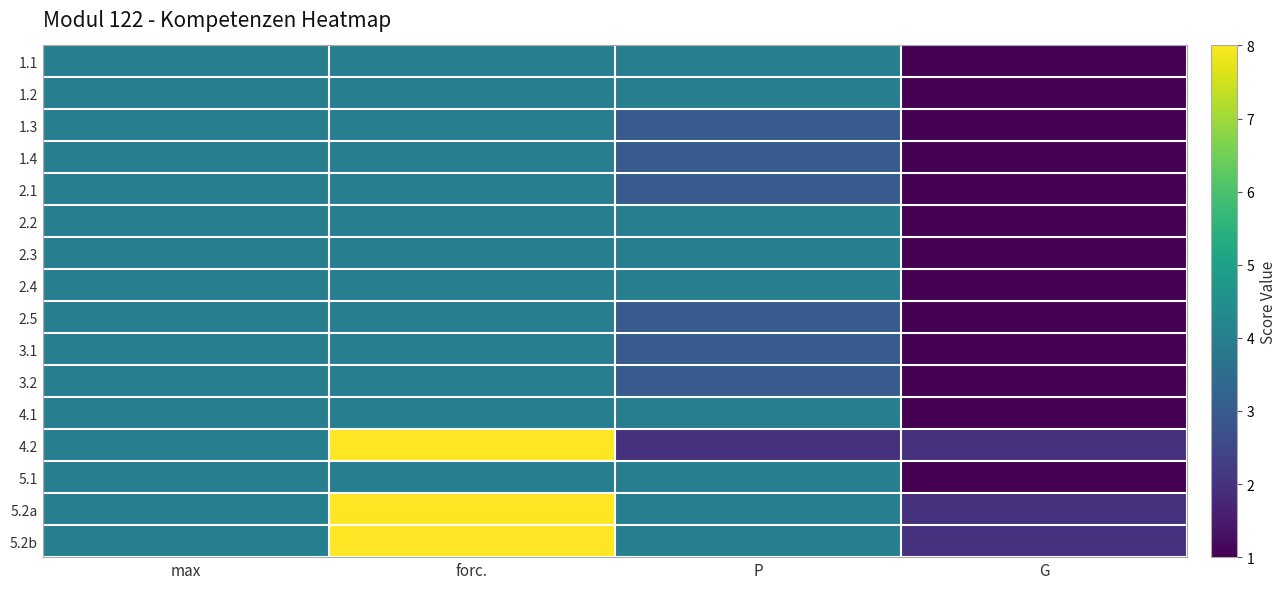

At P, list the series in order from largest to smallest.

1.1, 1.2, 2.2, 2.3, 2.4, 4.1, 5.1, 5.2a, 5.2b, 1.3, 1.4, 2.1, 2.5, 3.1, 3.2, 4.2